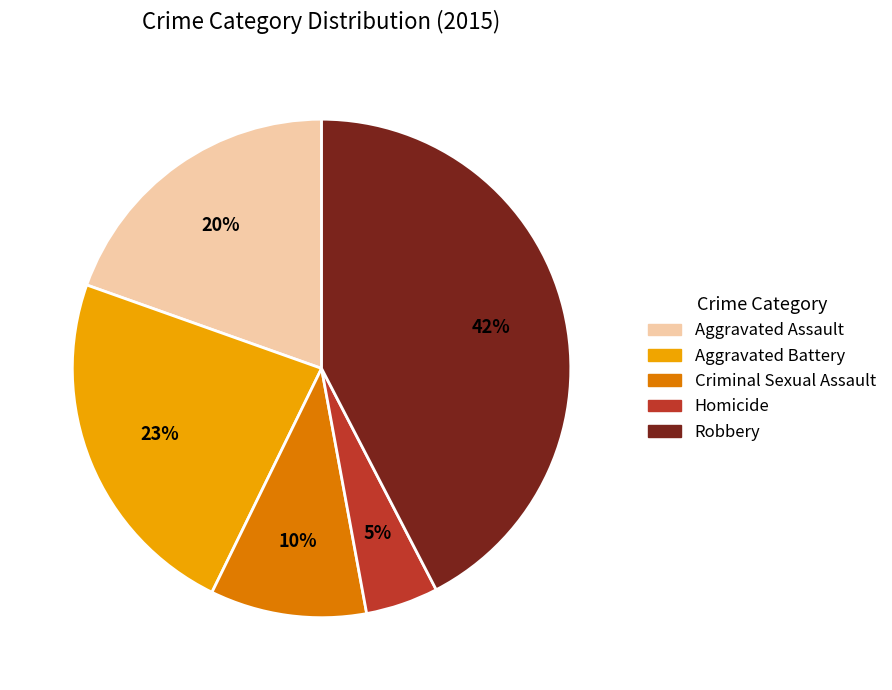

Count the number of slices in the pie.

5